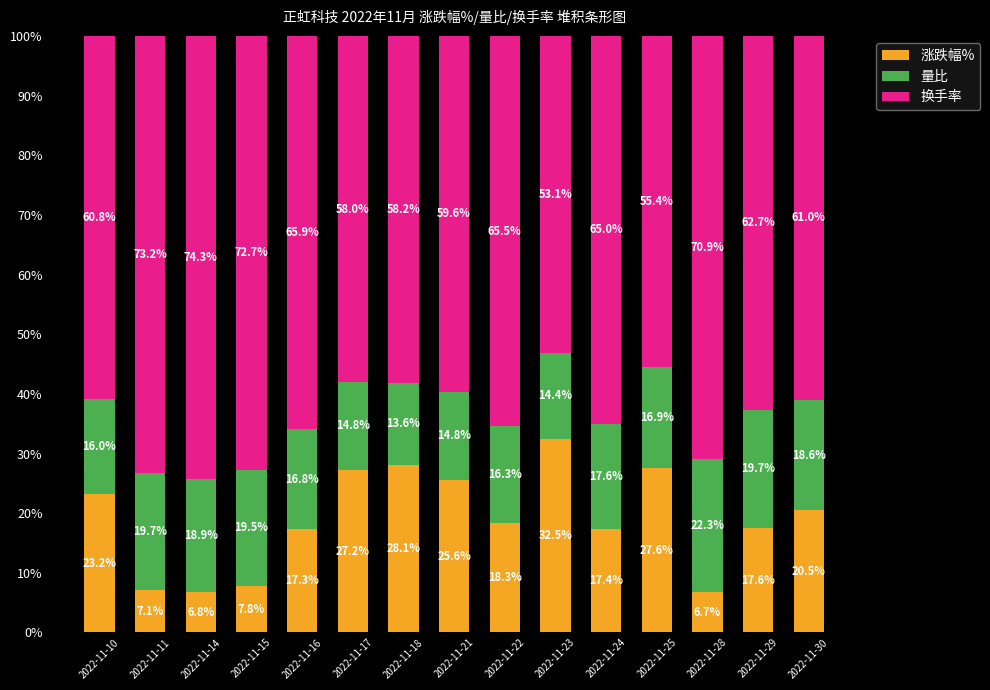

Reading right to left, list the values for the 涨跌幅% series.

2022-11-30=20.5	2022-11-29=17.6	2022-11-28=6.7	2022-11-25=27.6	2022-11-24=17.4	2022-11-23=32.5	2022-11-22=18.3	2022-11-21=25.6	2022-11-18=28.1	2022-11-17=27.2	2022-11-16=17.3	2022-11-15=7.8	2022-11-14=6.8	2022-11-11=7.1	2022-11-10=23.2